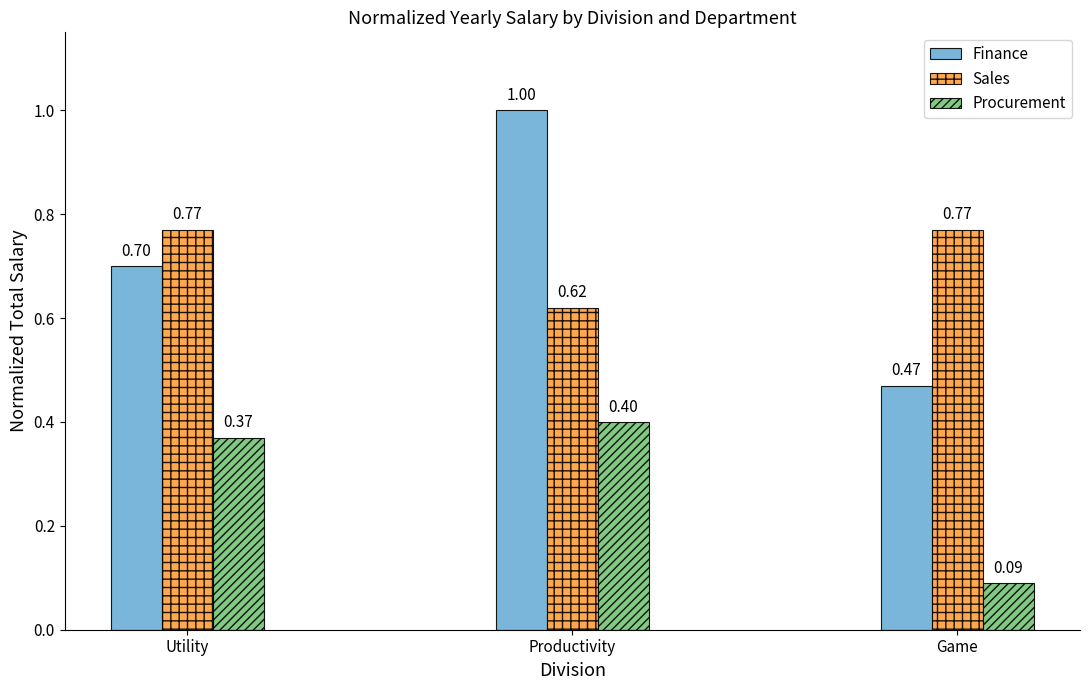

Which series changed the most between Utility and Productivity?

Finance